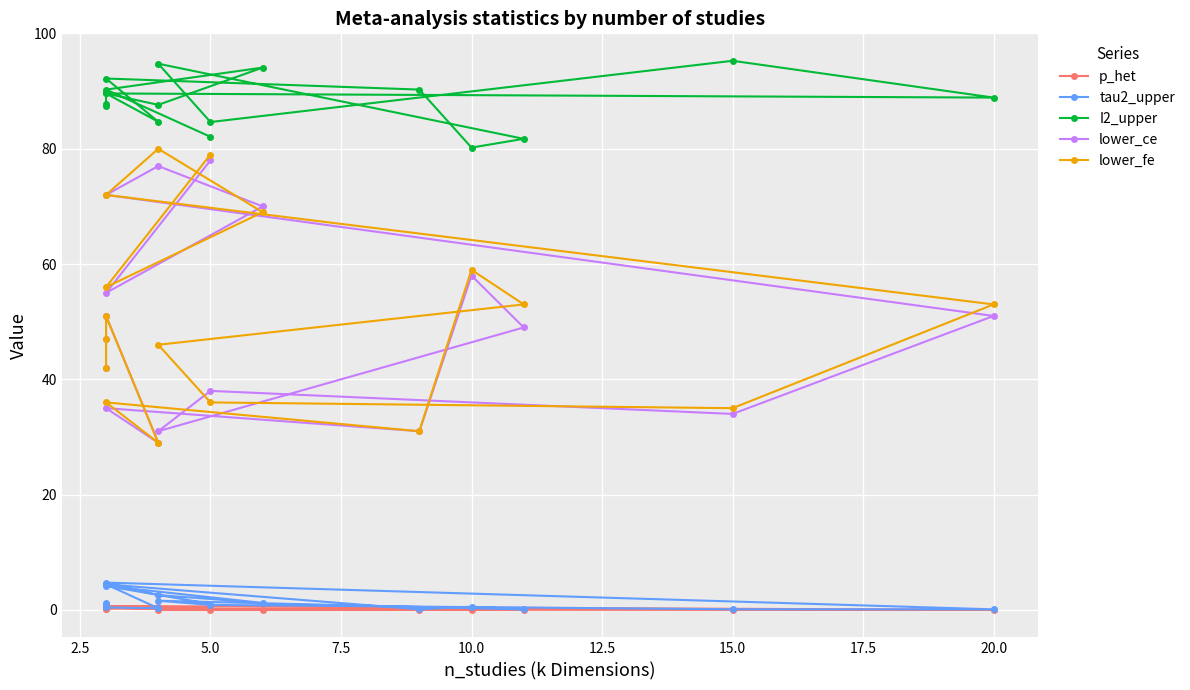

True or false: lower_fe and p_het cross at least once.

False